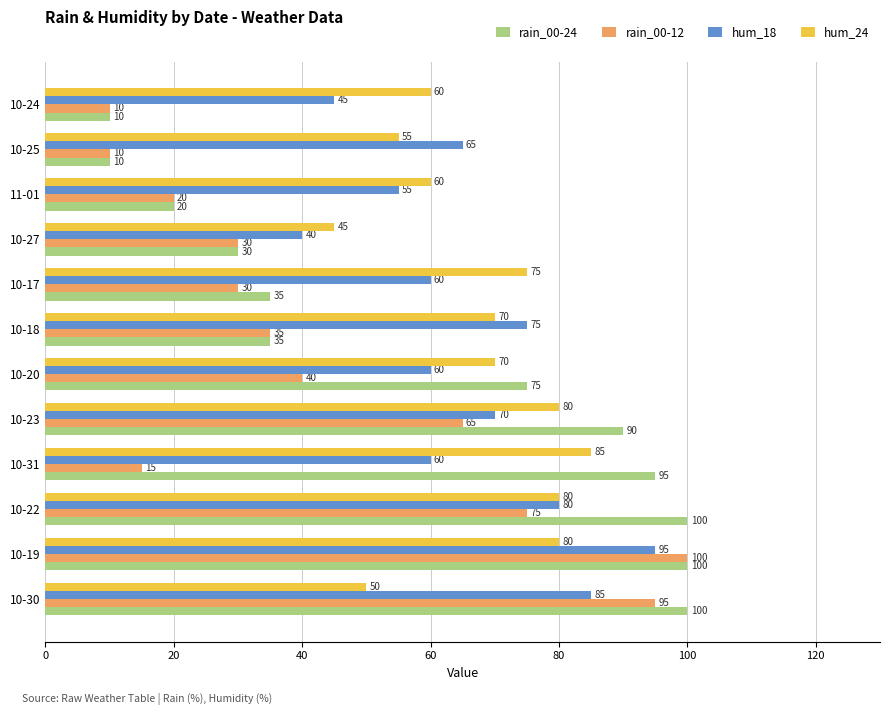

The value of hum_18 at 10-20 is 60. True or false?

True